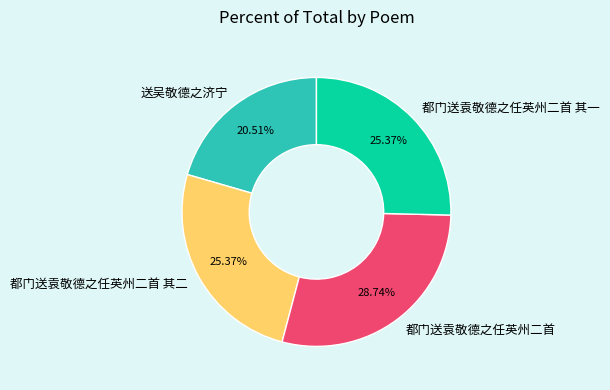

The 都门送袁敬德之任英州二首 其二 slice represents 25% of the pie. True or false?

True